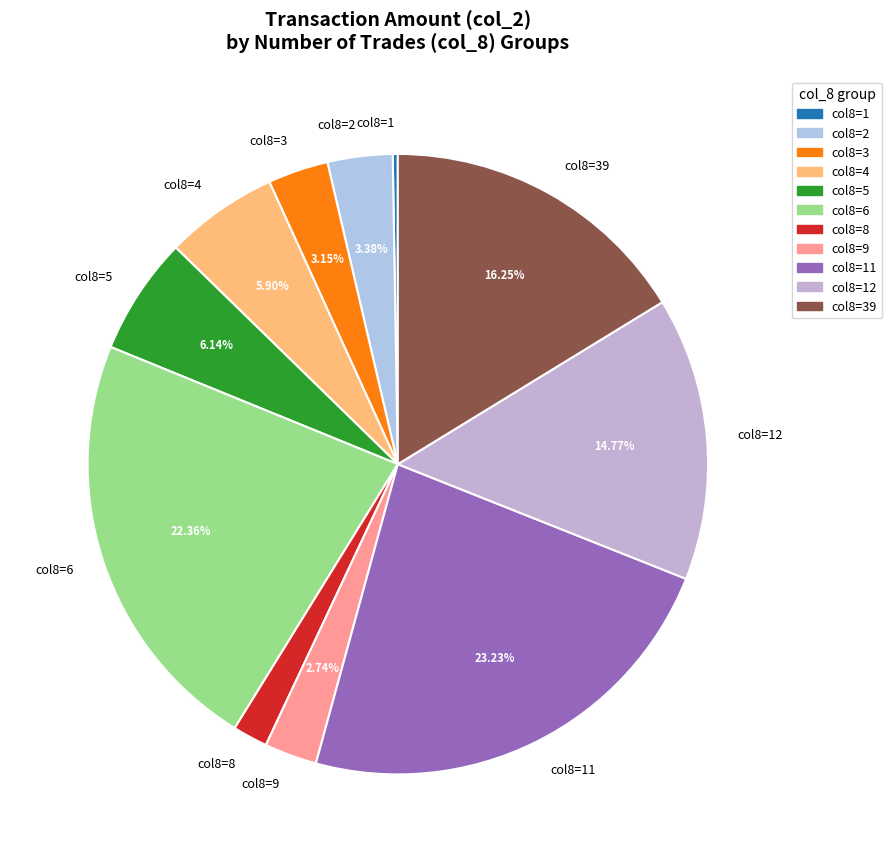

Combined, do col8=5 and col8=2 account for over 50%?

No